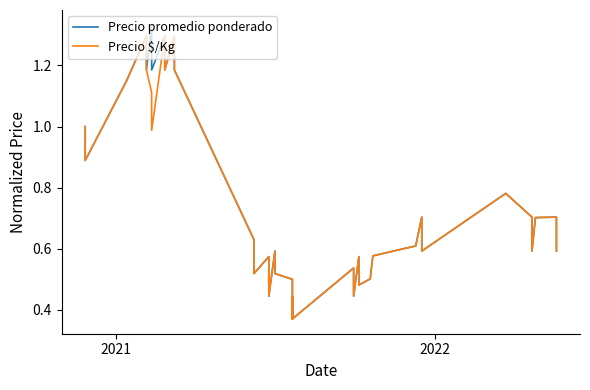

What is the lowest value of the Precio $/Kg series?

0.4